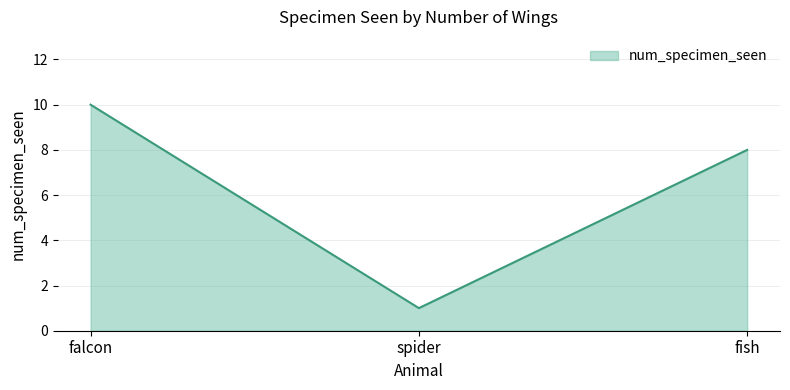

Reading right to left, transcribe all the data shown in this chart.

8	1	10